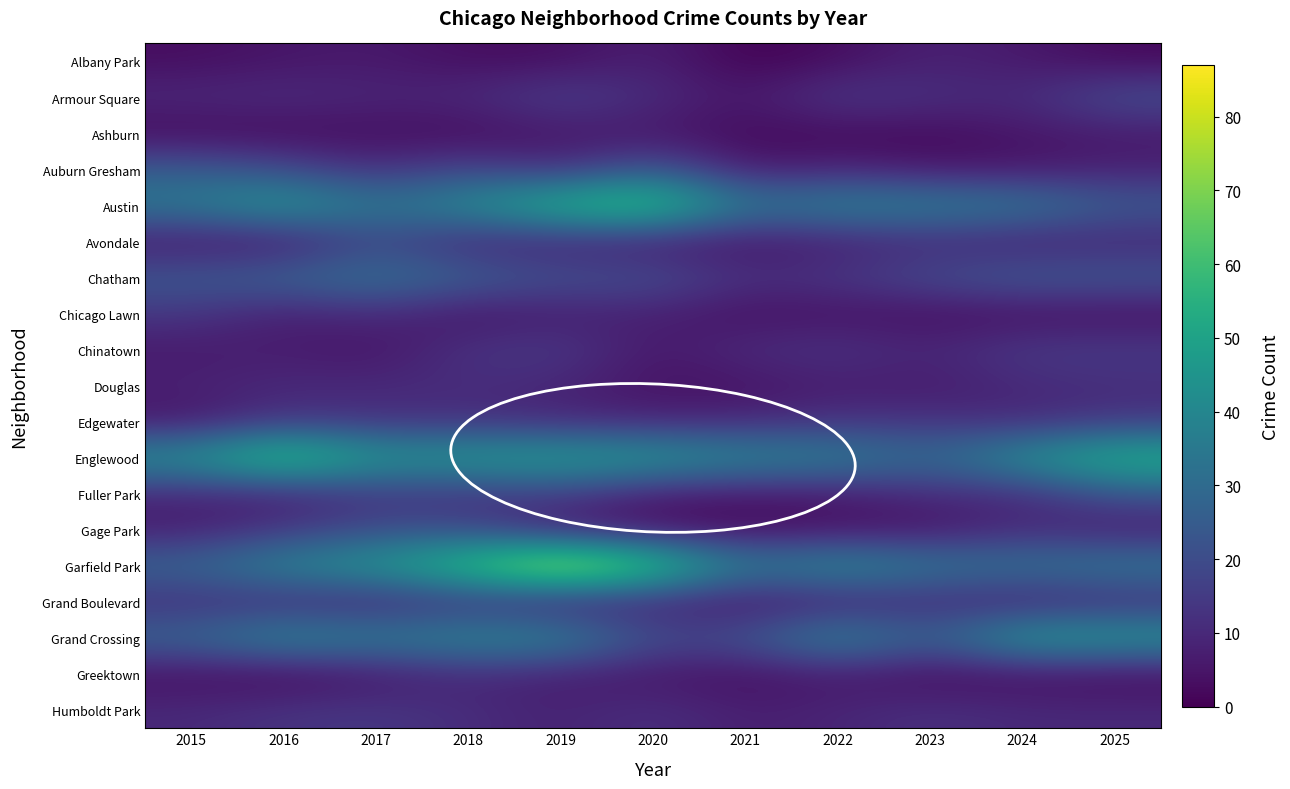

At how many categories does at least one series exceed 41?

9